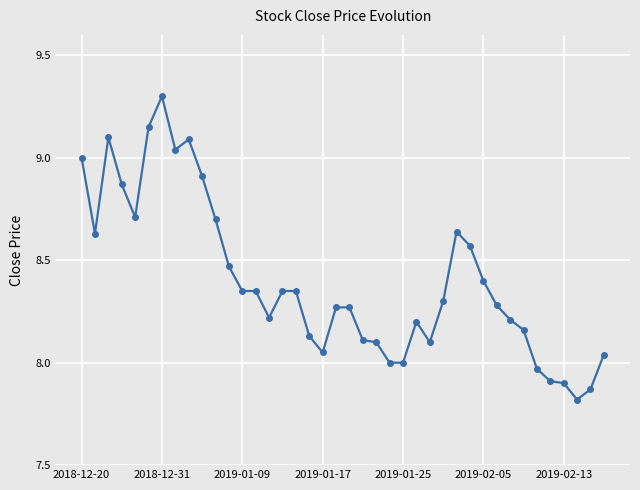

Is this an area chart (filled region under the line)?

No